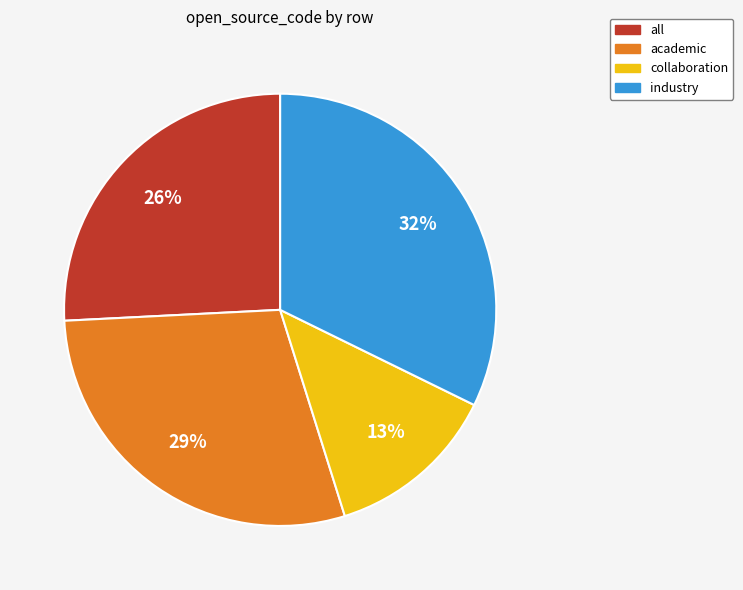

Count the number of slices in the pie.

4